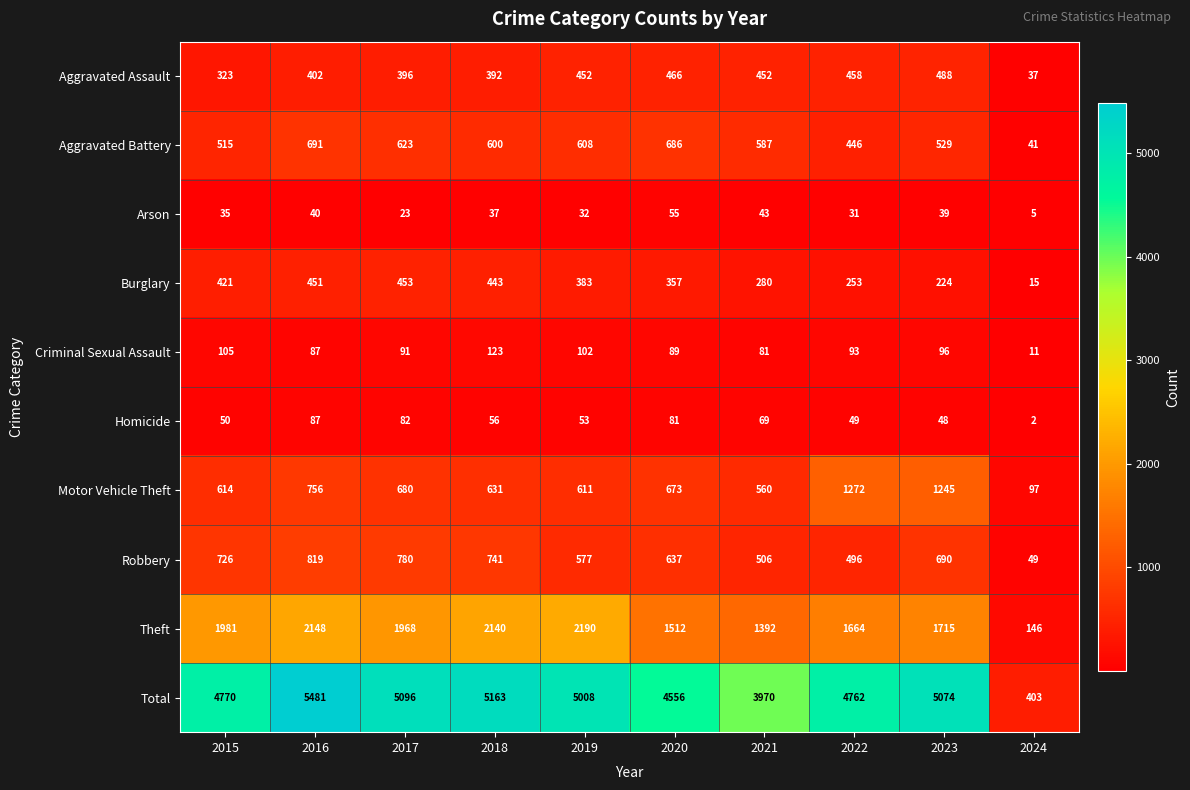

How many data points in Criminal Sexual Assault are less than 93?

5